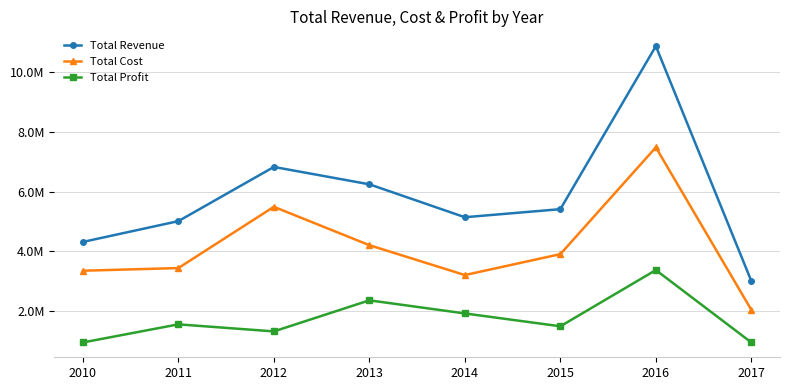

Between 2010 and 2014, which is larger?

2014